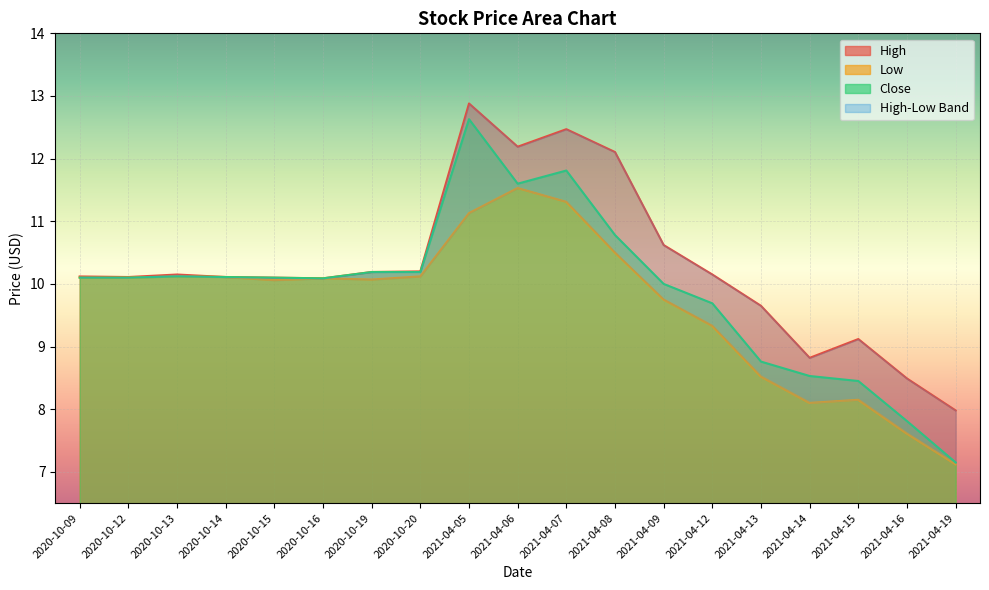

How many data points in Low are above 10?

12